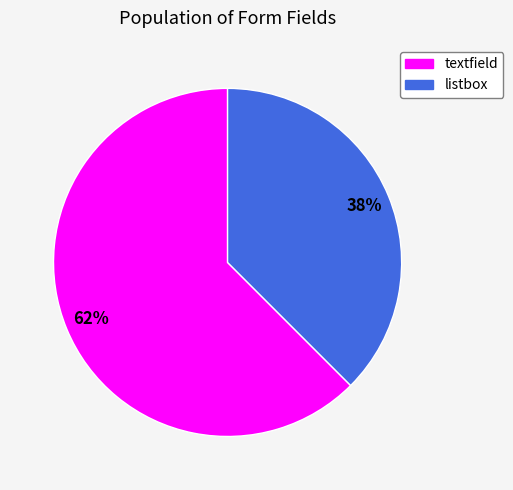

To the nearest percent, what is the average slice percentage?

50%